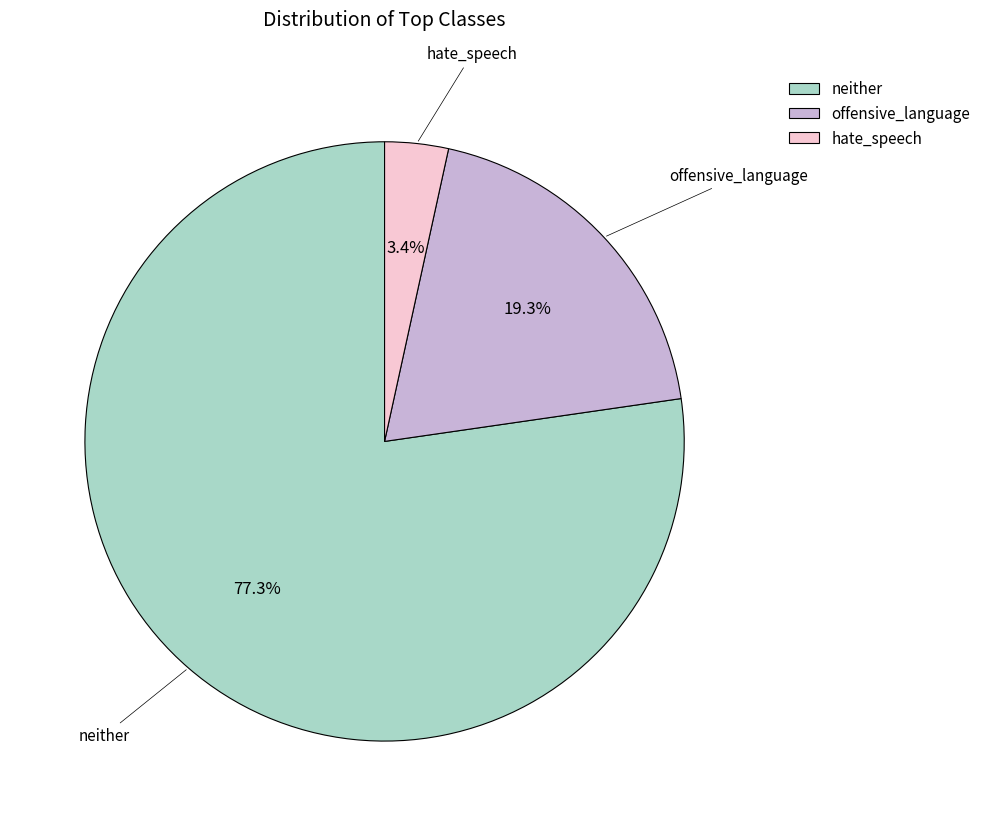

What is the largest slice in the pie chart?

neither